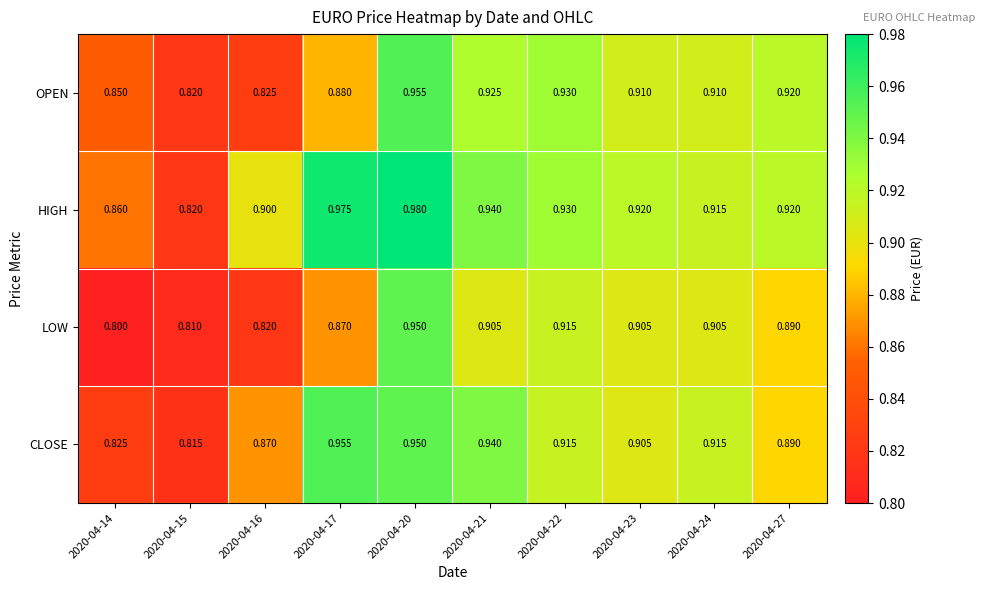

What is the smallest value displayed?

0.8